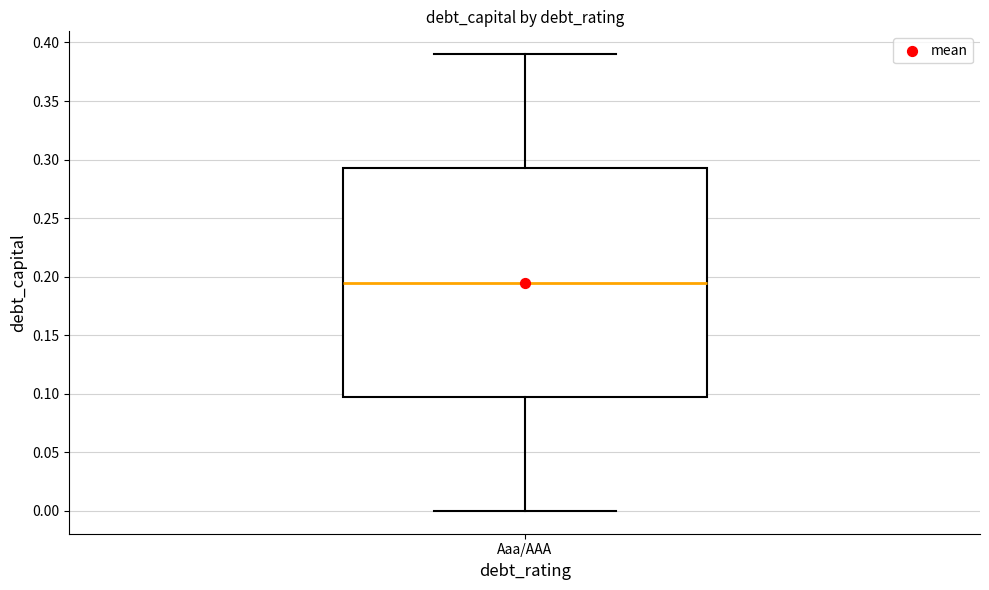

Transcribe this box plot: give where the median line is, the range the box spans, and where the two whiskers end, as read against the y-axis. The values are not printed on the chart, so give them approximately, as read against the axis.

median 0.195, box 0.100 to 0.295, whiskers 0.000 to 0.390